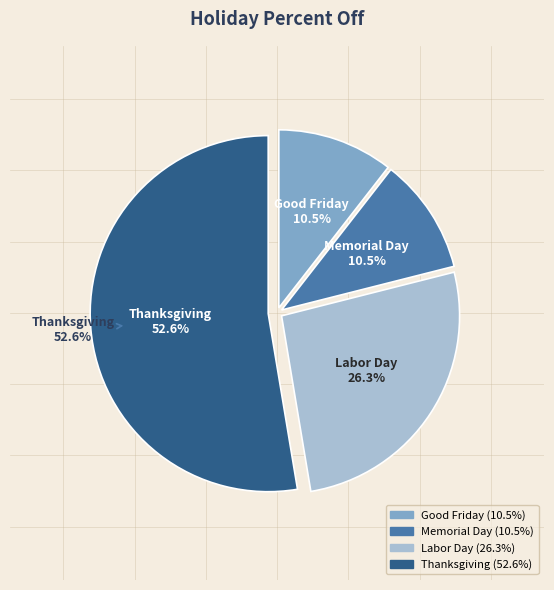

Between Labor Day and Memorial Day, which is larger?

Labor Day